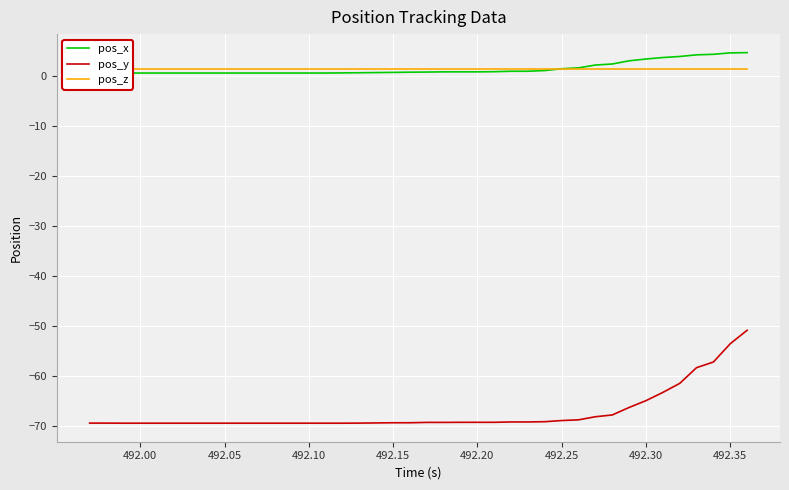

True or false: pos_z has a value of 0.7 at 492.25.

False